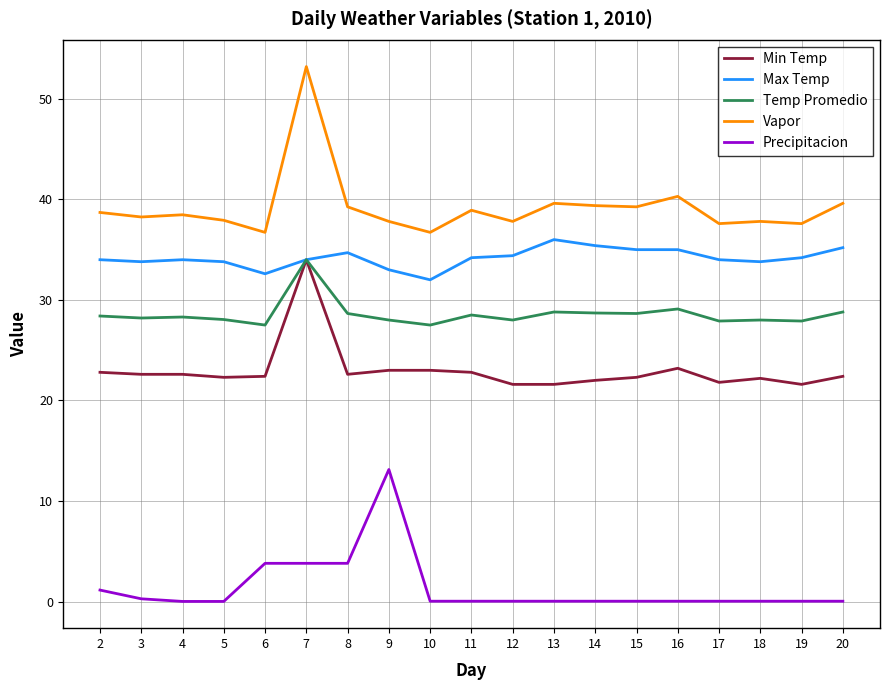

Which category has the highest value across all series?

7